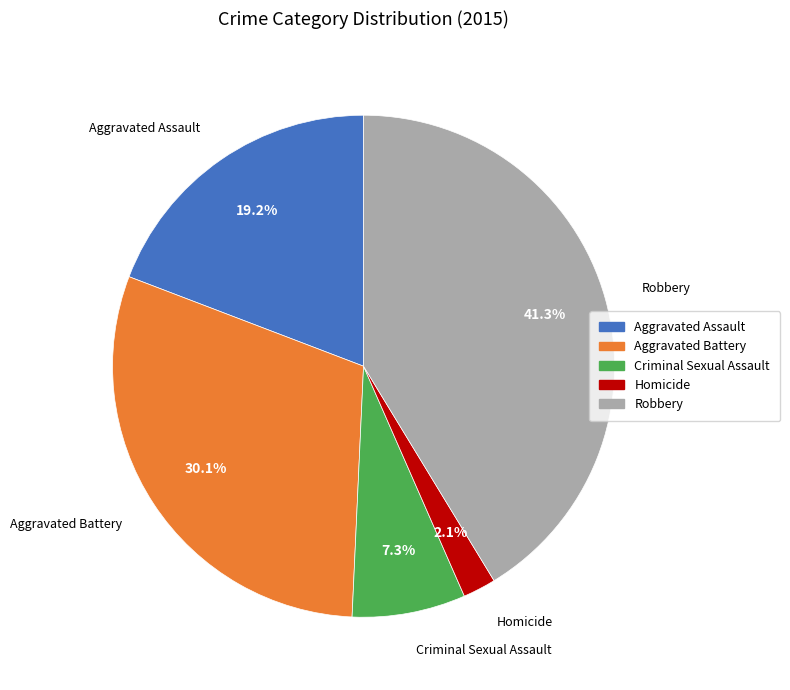

Between Homicide and Aggravated Assault, which is larger?

Aggravated Assault